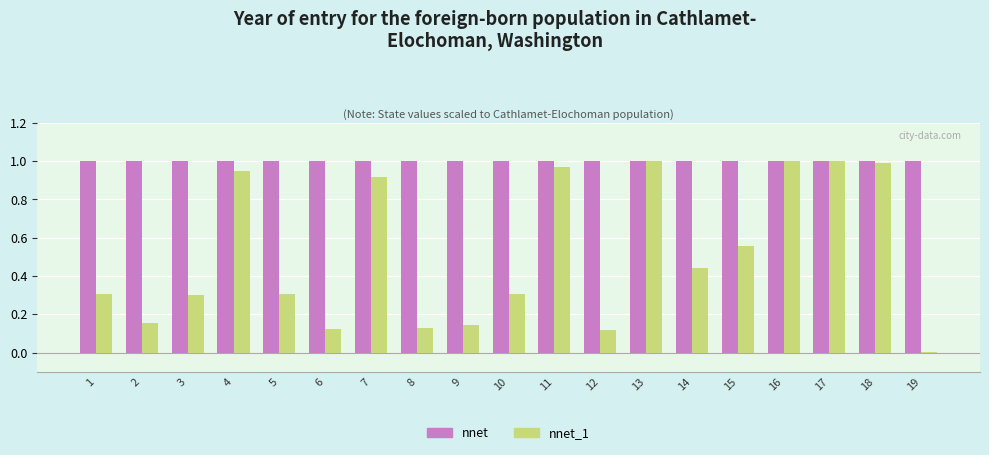

Between 10 and 11, which series saw the biggest shift?

nnet_1